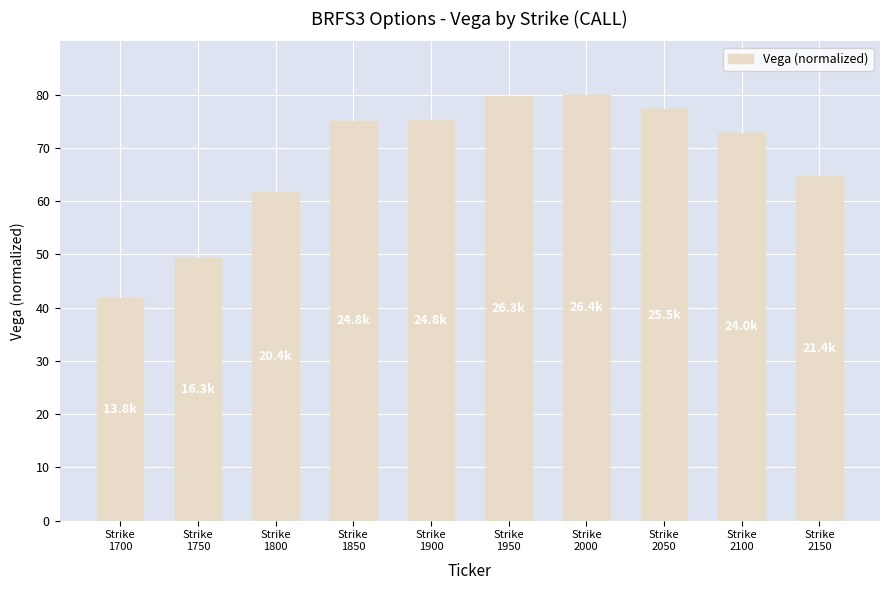

What is the value of the 9th bar from the left?

72.7